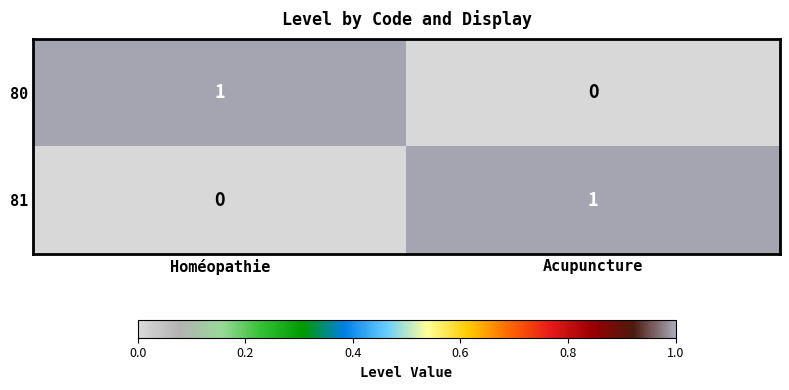

Reading right to left, what are all the values shown in this chart?

80: 0	1
81: 1	0